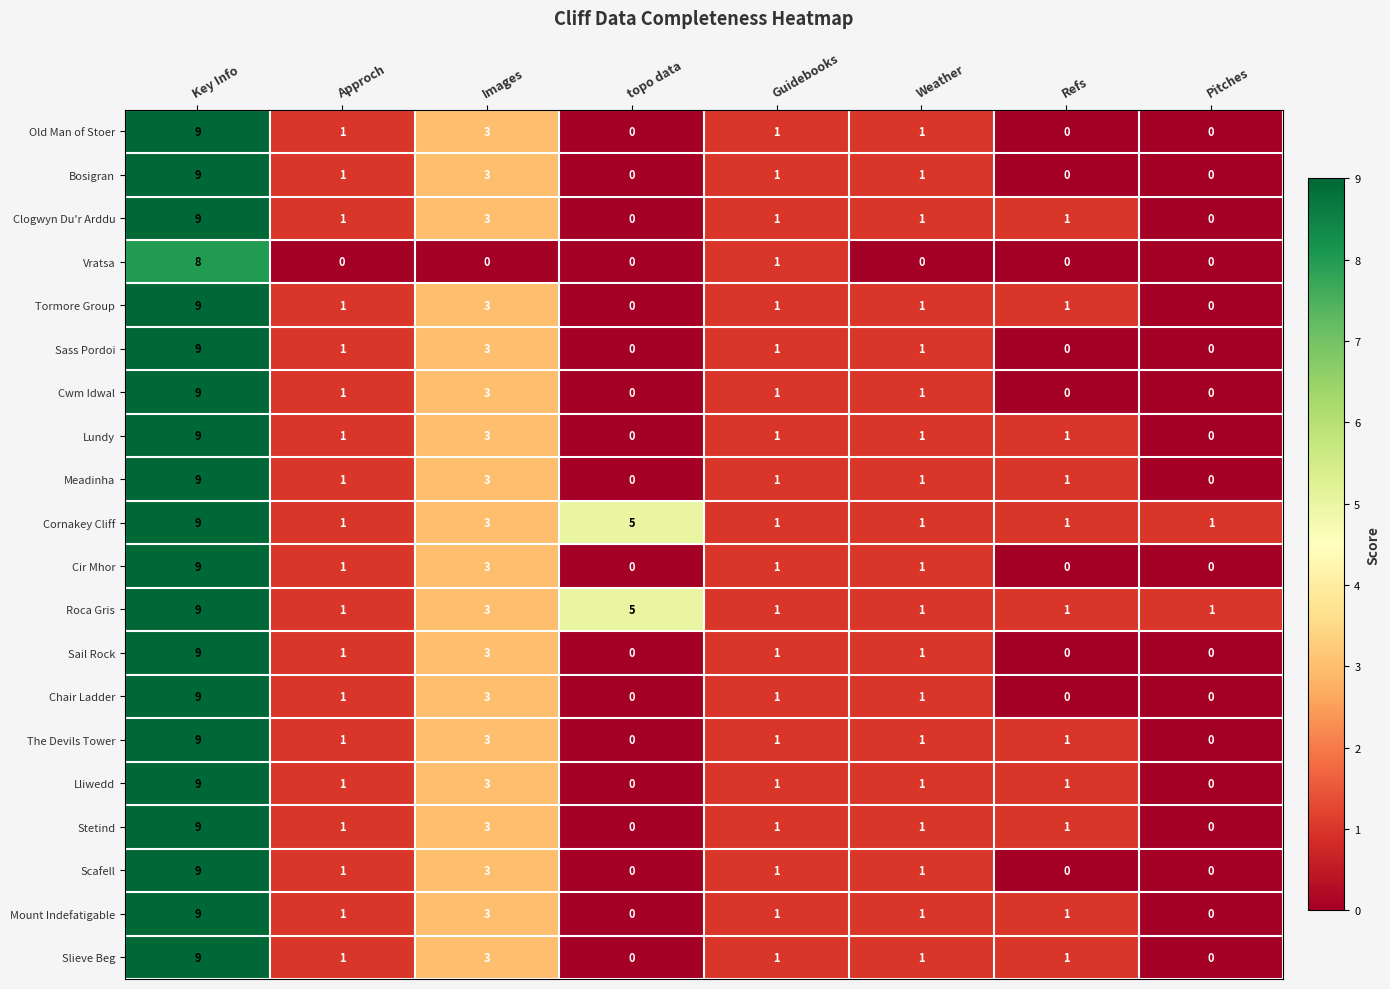

What is the greatest value displayed?

9